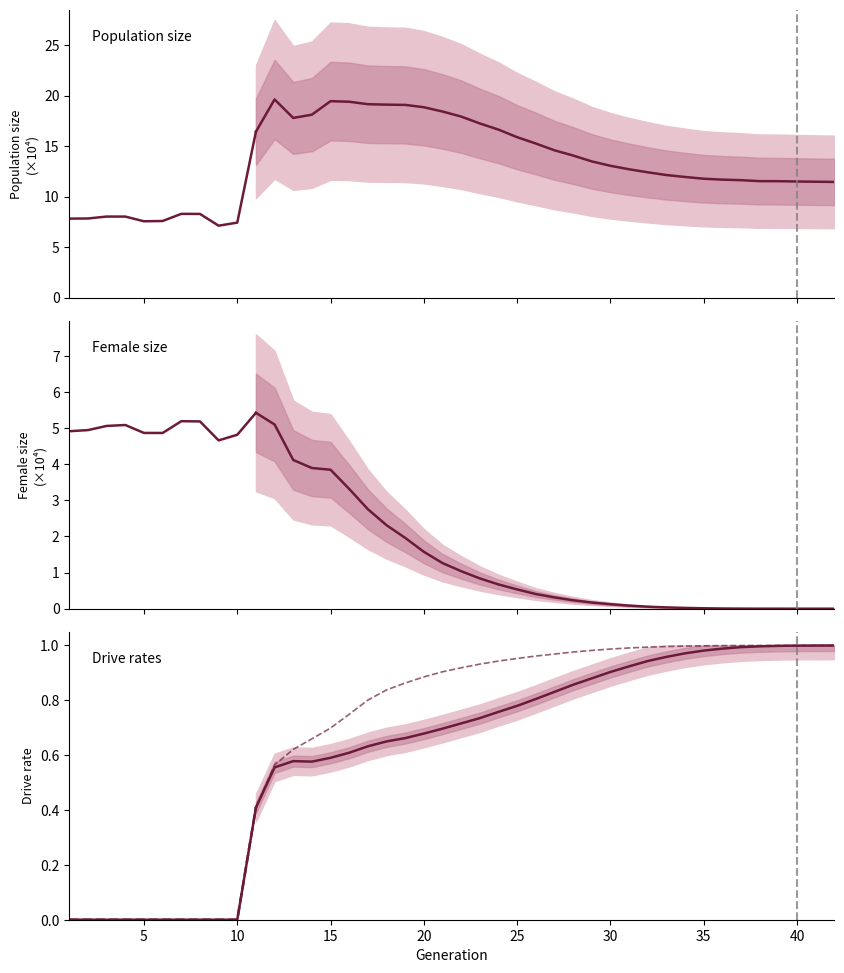

True or false: rate_dr and rate_has_drive intersect in this chart.

False